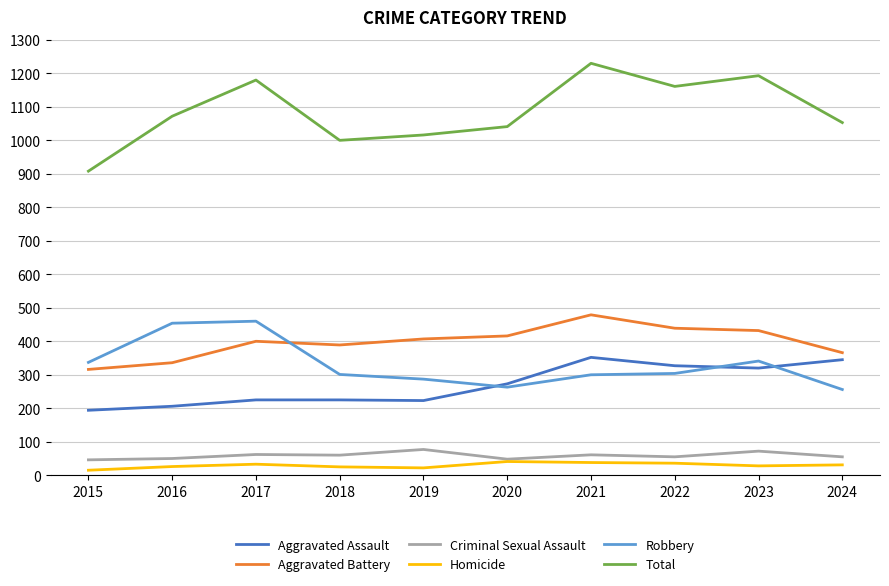

What is the sum of all Aggravated Assault values?

2690